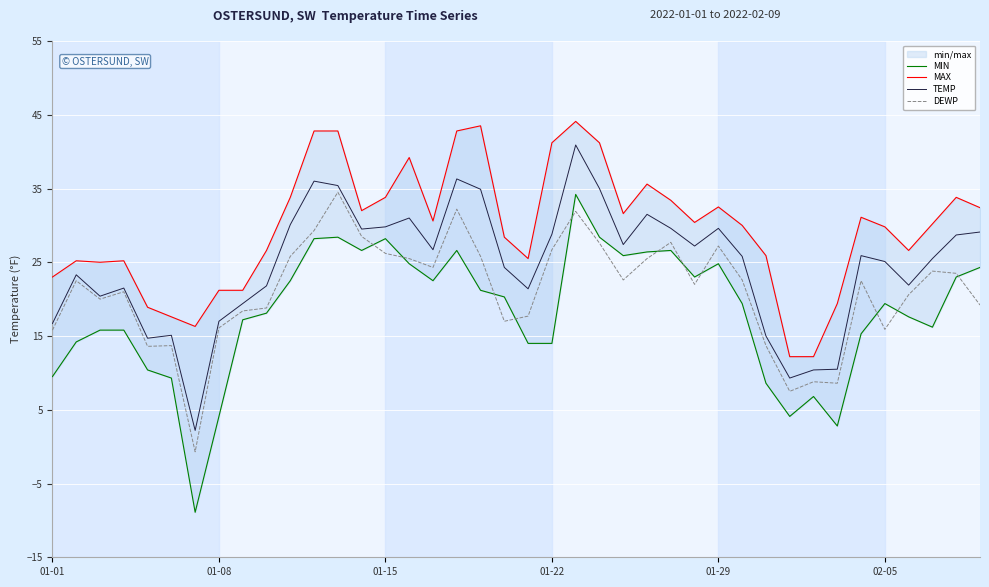

The value of DEWP at 01-01 is 27.0. True or false?

False